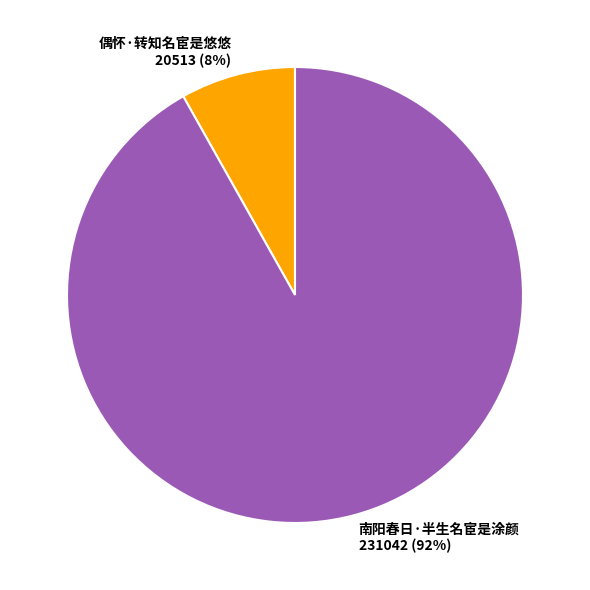

To the nearest percent, what is the combined percentage of 南阳春日·半生名宦是涂颜 and 偶怀·转知名宦是悠悠?

100%